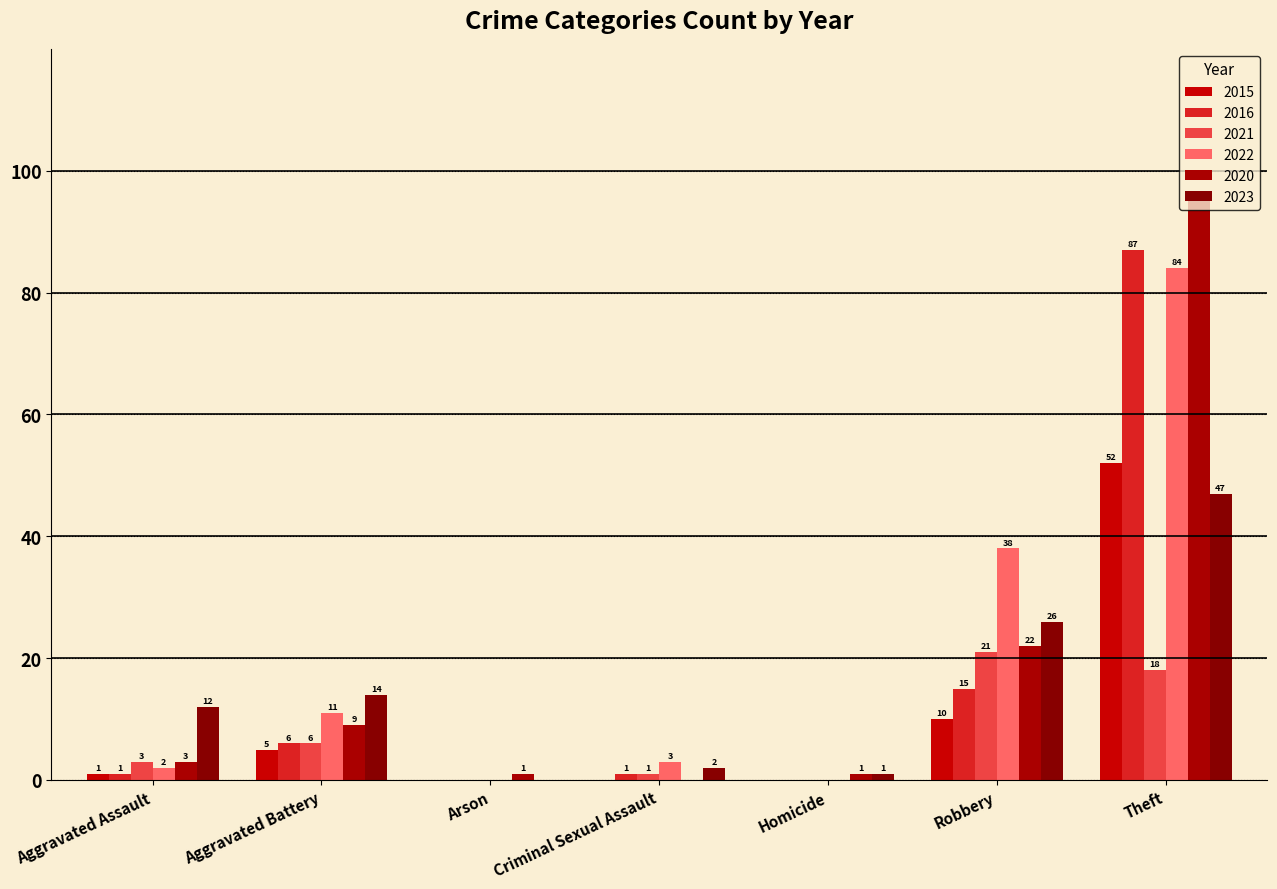

Reading left to right, extract all data points from this chart.

2023: Aggravated Assault=12	Aggravated Battery=14	Arson=0	Criminal Sexual Assault=2	Homicide=1	Robbery=26	Theft=47
2020: Aggravated Assault=3	Aggravated Battery=9	Arson=1	Criminal Sexual Assault=0	Homicide=1	Robbery=22	Theft=95
2021: Aggravated Assault=3	Aggravated Battery=6	Arson=0	Criminal Sexual Assault=1	Homicide=0	Robbery=21	Theft=18
2022: Aggravated Assault=2	Aggravated Battery=11	Arson=0	Criminal Sexual Assault=3	Homicide=0	Robbery=38	Theft=84
2015: Aggravated Assault=1	Aggravated Battery=5	Arson=0	Criminal Sexual Assault=0	Homicide=0	Robbery=10	Theft=52
2016: Aggravated Assault=1	Aggravated Battery=6	Arson=0	Criminal Sexual Assault=1	Homicide=0	Robbery=15	Theft=87